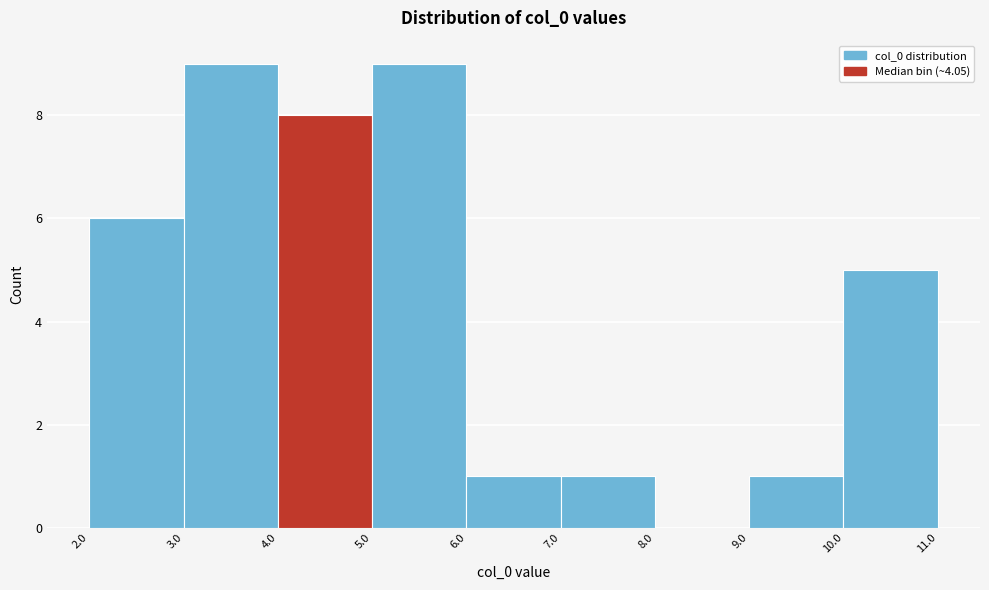

Reading left to right, transcribe this chart: for each bar, give the range it covers on the x-axis and its height. The values are not printed on the chart, so give them approximately, as read against the axis.

2.0 to 3.0: 6
3.0 to 4.0: 9
4.0 to 5.0: 8
5.0 to 6.0: 9
6.0 to 7.0: 1
7.0 to 8.0: 1
8.0 to 9.0: 0
9.0 to 10.0: 1
10.0 to 11.0: 5